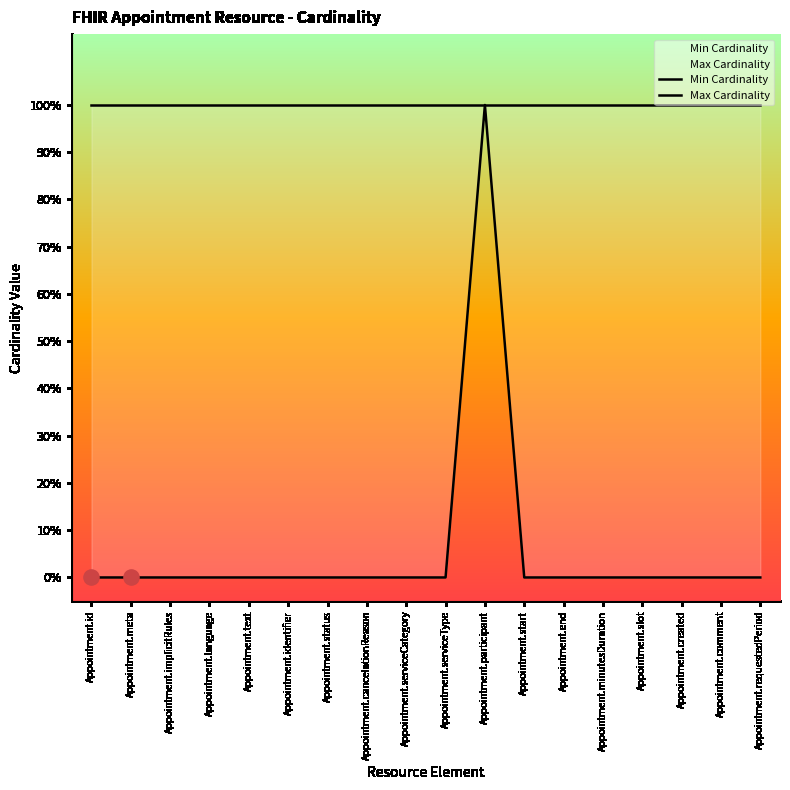

Which series has the largest total across all categories?

Max Cardinality